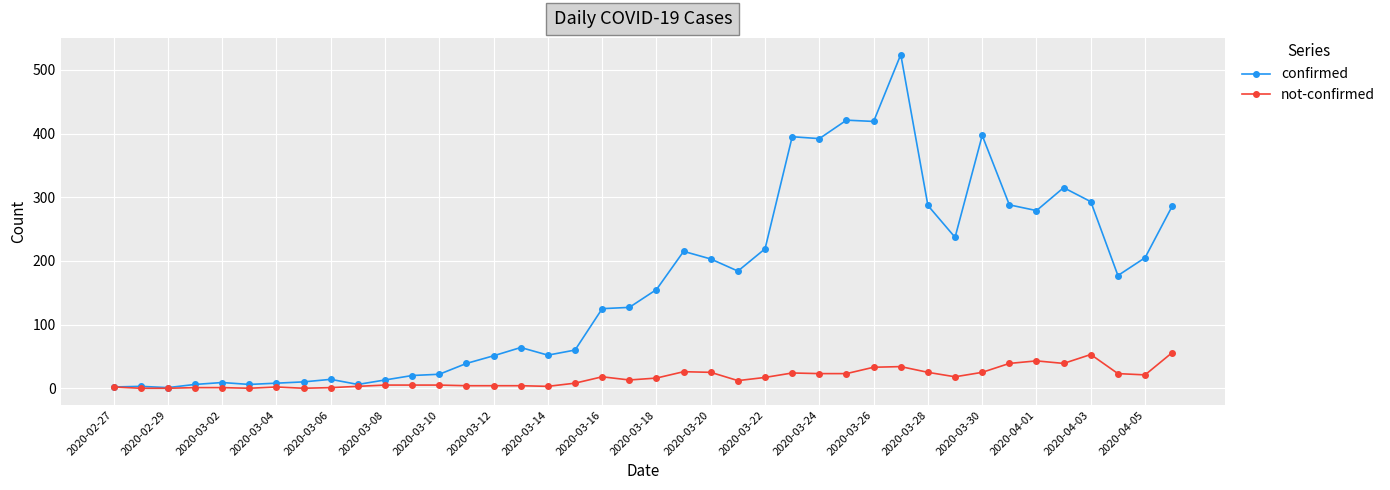

True or false: confirmed has more than 0 points higher than both neighbors.

True